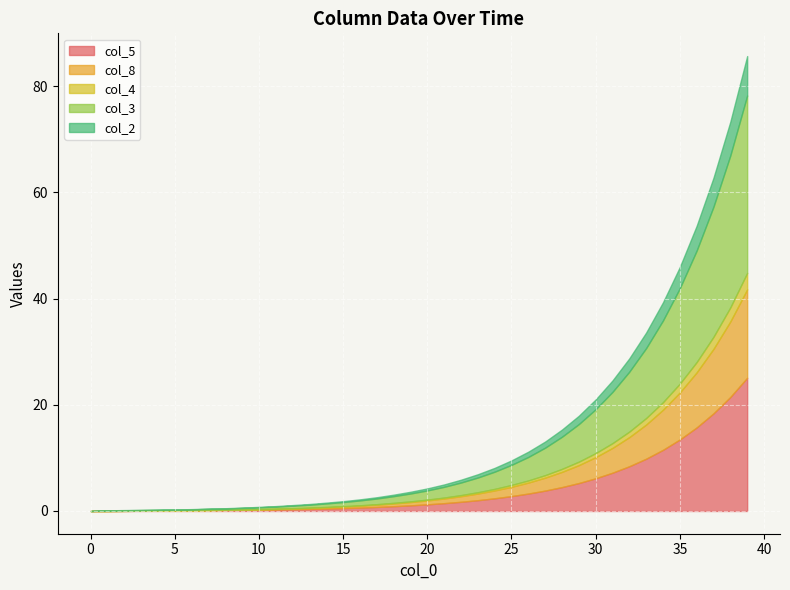

What are all the series names shown in the legend?

col_5, col_8, col_4, col_3, col_2